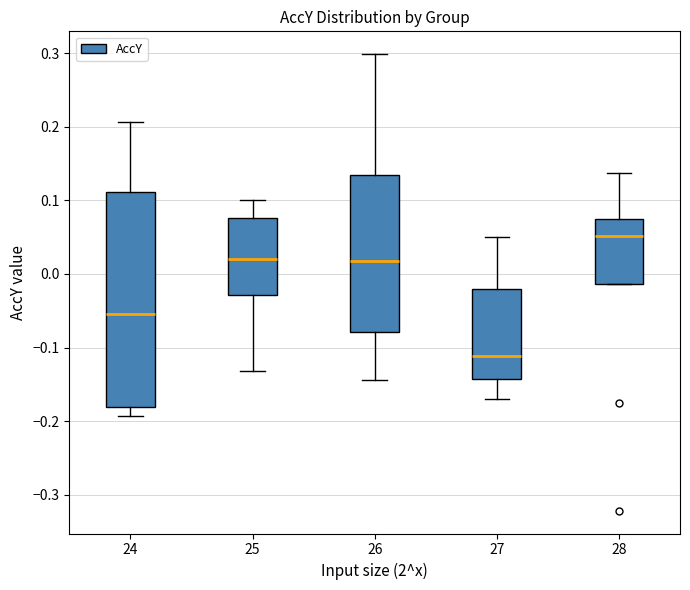

Reading left to right, read every box against the y-axis: the position of its median line, the range the box covers, and the ends of its whiskers. The values are not printed on the chart, so give them approximately, as read against the axis.

24: median -0.05, box -0.18 to 0.11, whiskers -0.19 to 0.21
25: median 0.02, box -0.03 to 0.08, whiskers -0.13 to 0.10
26: median 0.02, box -0.08 to 0.13, whiskers -0.14 to 0.30
27: median -0.11, box -0.14 to -0.02, whiskers -0.17 to 0.05
28: median 0.05, box -0.01 to 0.07, whiskers -0.01 to 0.14